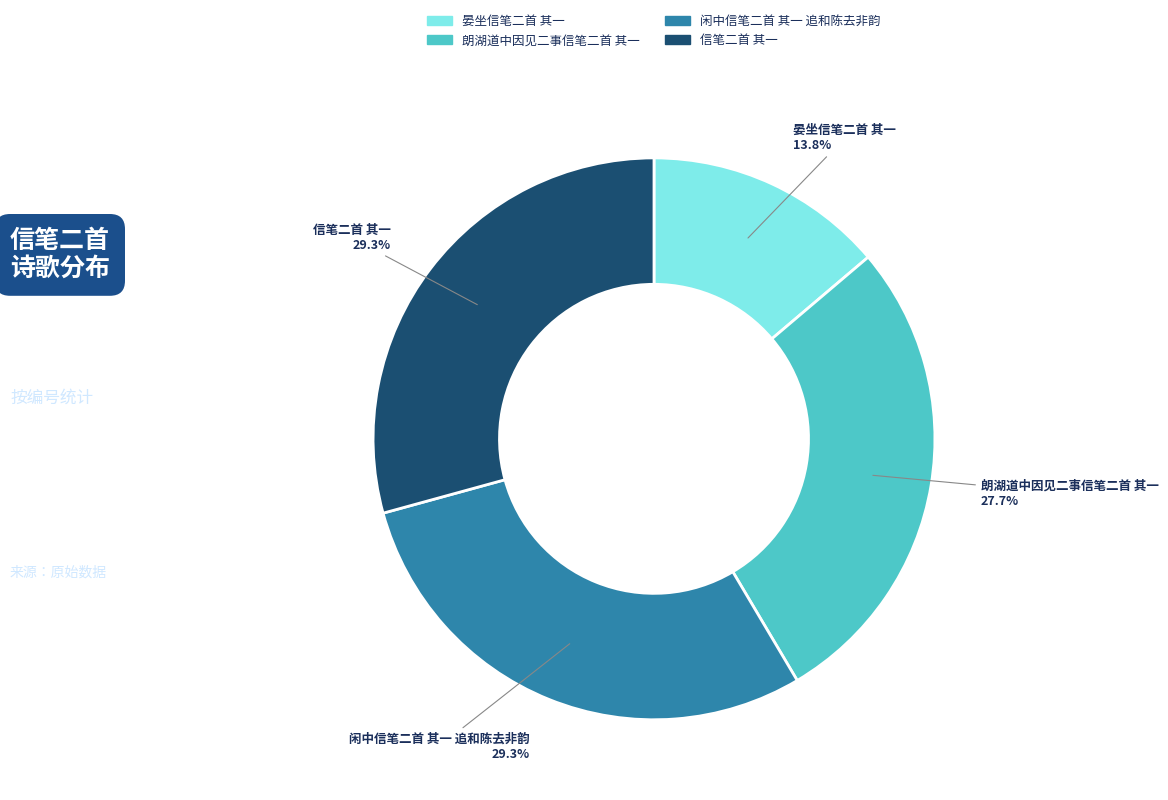

Is it true that 信笔二首 其一 is 29% of the pie?

True